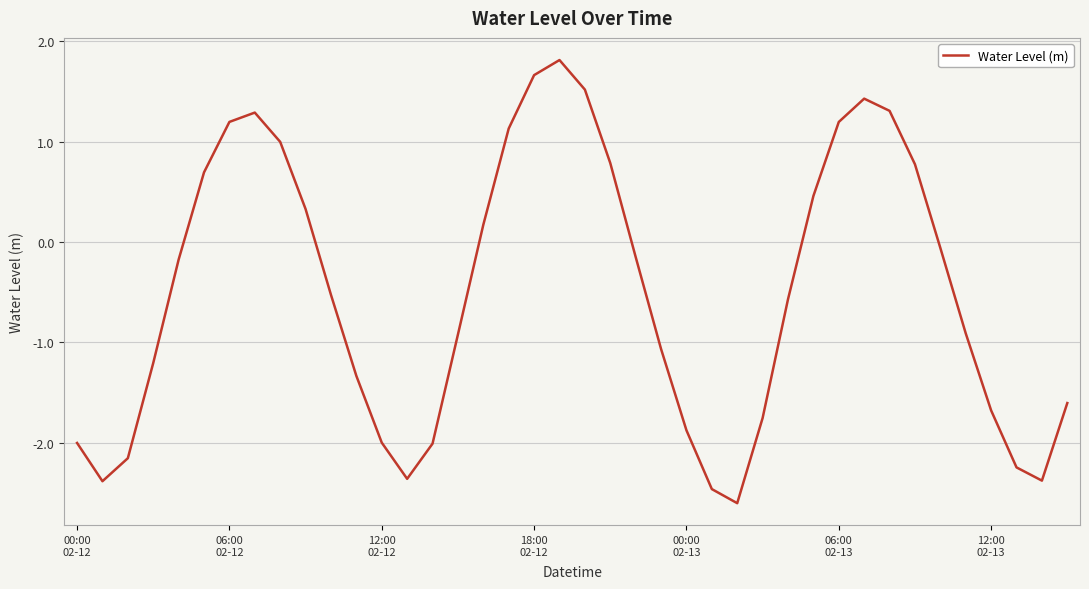

Is this an area chart (filled region under the line)?

No